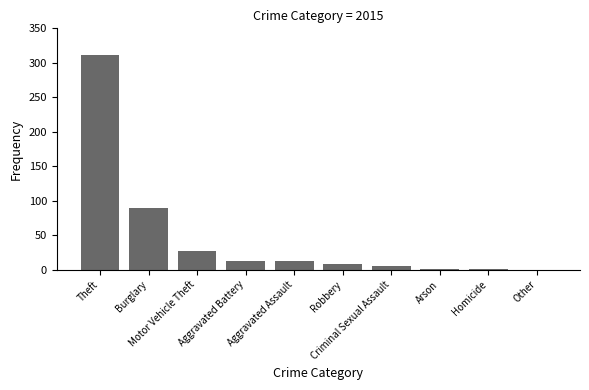

The chart shows a value of 1 at Arson. True or false?

True